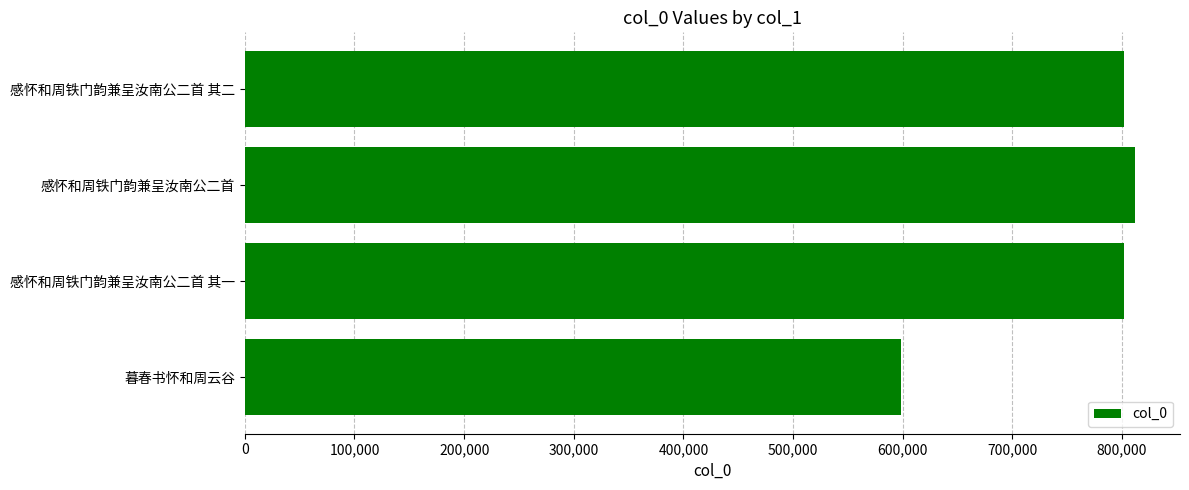

The chart shows a value of 270514 at 感怀和周铁门韵兼呈汝南公二首 其二. True or false?

False